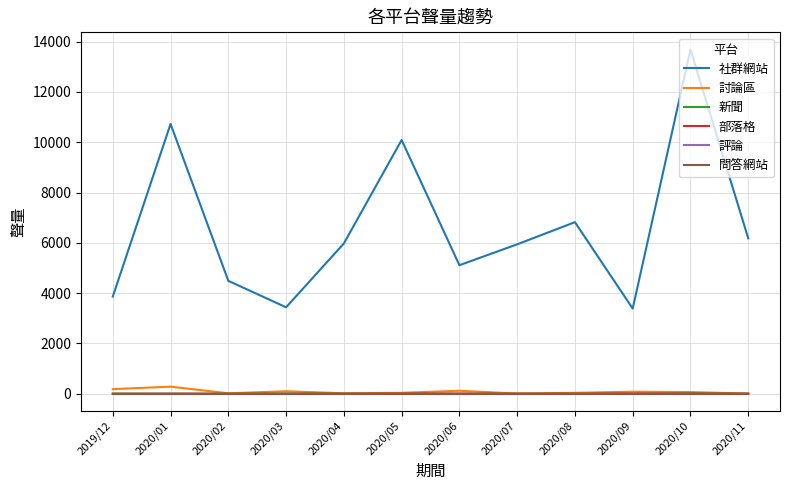

Is this an area chart (filled region under the line)?

No